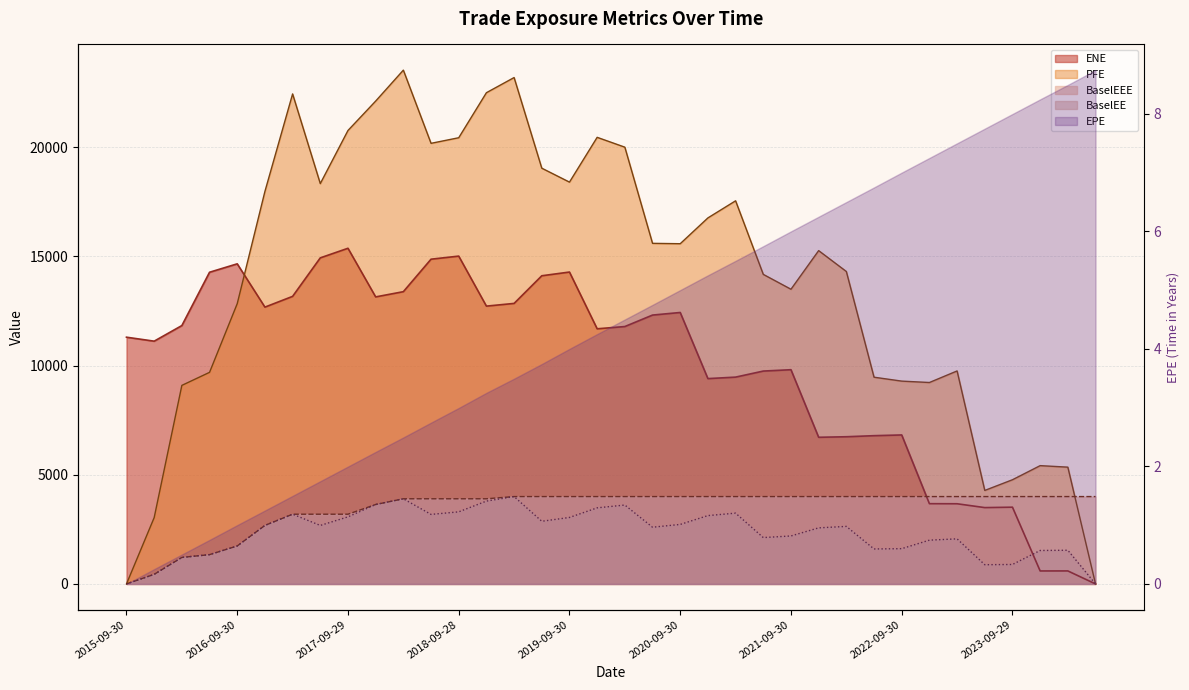

What position from the left is 2018-03-29?

11